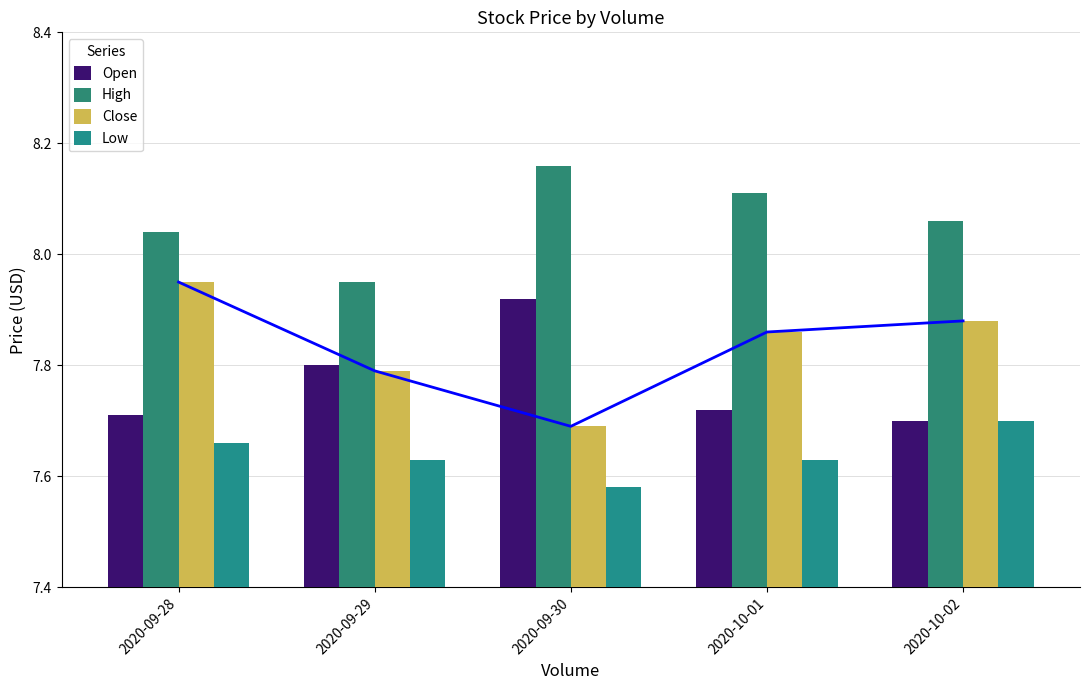

Reading left to right, list all the values displayed in this chart.

Open: 7.7	7.8	7.9	7.7	7.7
High: 8.0	7.9	8.2	8.1	8.1
Close: 7.9	7.8	7.7	7.9	7.9
Low: 7.7	7.6	7.6	7.6	7.7